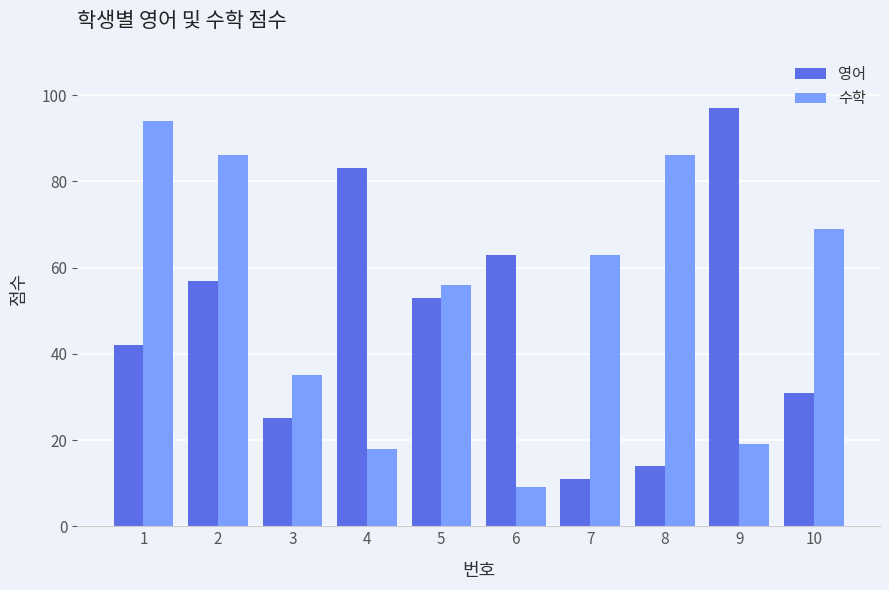

The 수학 series shows 7 at 3. True or false?

False